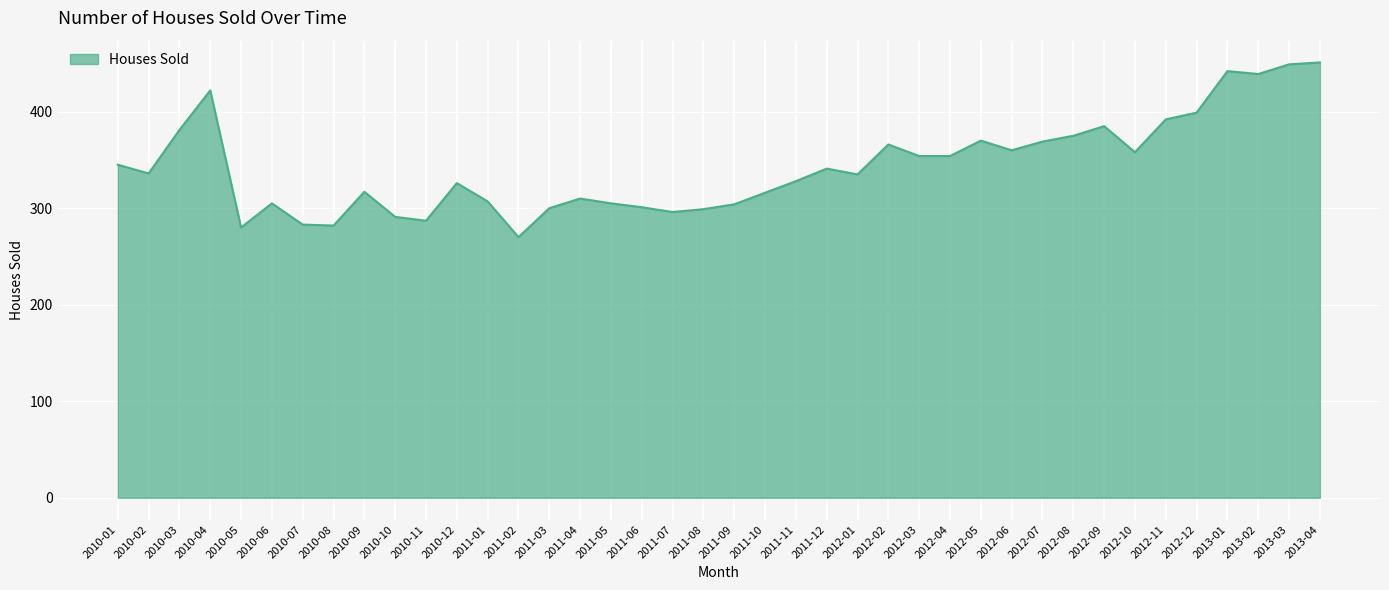

The value at 2010-10 is 291. True or false?

True